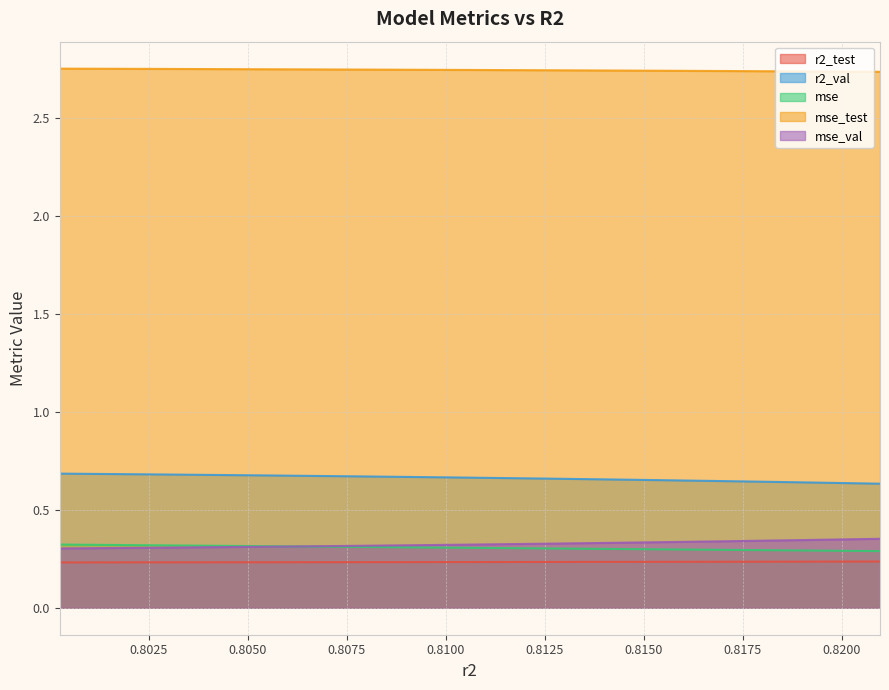

What is the total value across all series at model_10_16_1?

4.3